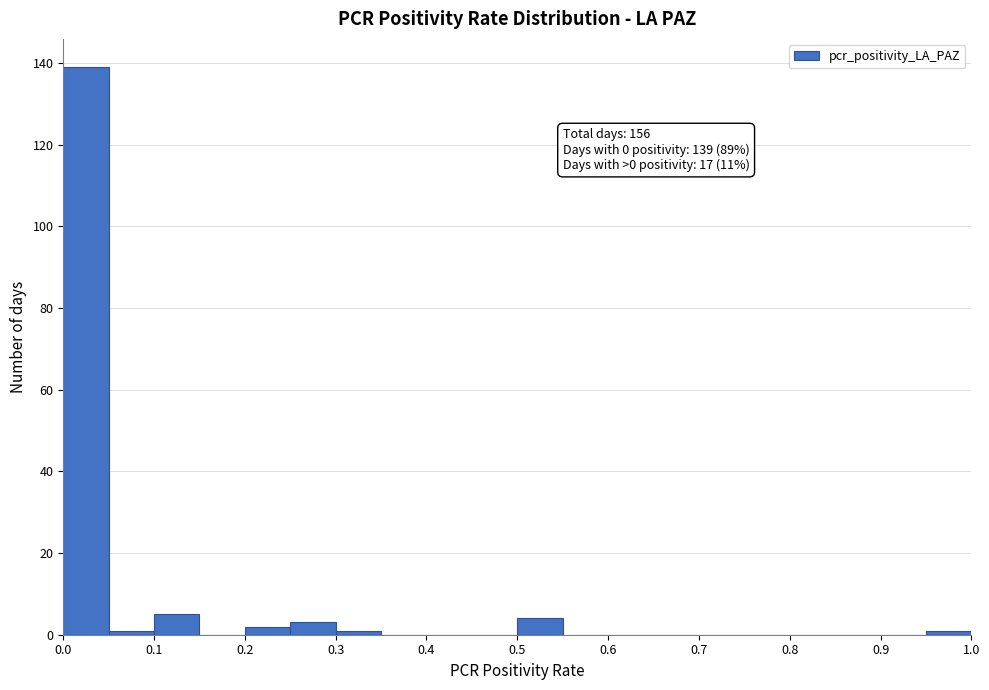

Which range on the x-axis has the tallest bar?

0.00 to 0.05